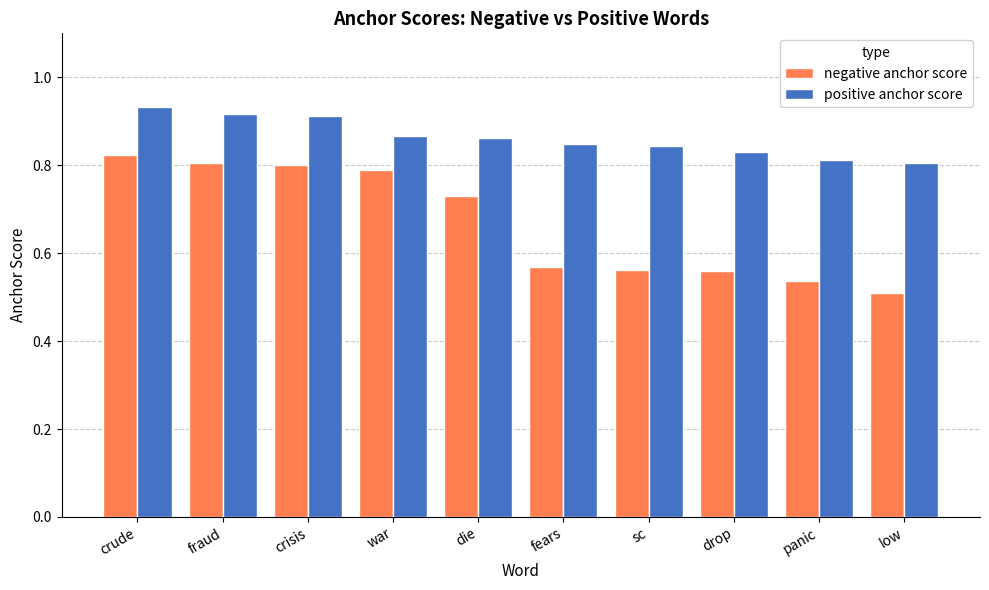

Which series has the largest range (max minus min)?

negative anchor score